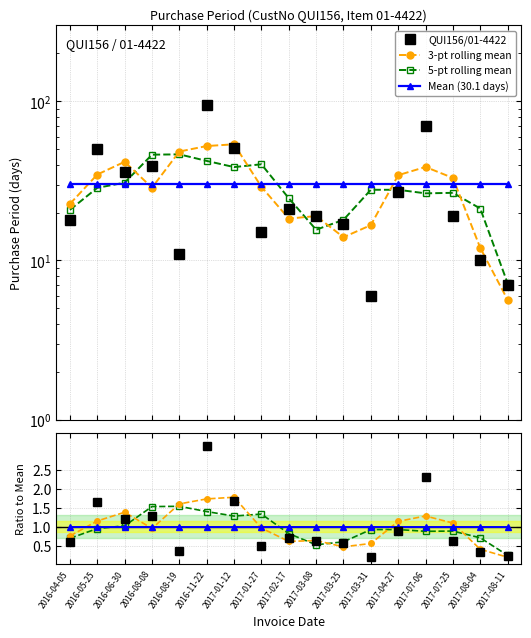

Reading left to right, what are all the values shown in this chart?

QUI156/01-4422: 0.6	1.7	1.2	1.3	0.4	3.2	1.7	0.5	0.7	0.6	0.6	0.2	0.9	2.3	0.6	0.3	0.2
3-pt rolling mean: 0.8	1.2	1.4	1.0	1.6	1.7	1.8	1.0	0.6	0.6	0.5	0.6	1.1	1.3	1.1	0.4	0.2
5-pt rolling mean: 0.7	1.0	1.0	1.5	1.5	1.4	1.3	1.3	0.8	0.5	0.6	0.9	0.9	0.9	0.9	0.7	0.2
Mean (30.1 days): 30.1	30.1	30.1	30.1	30.1	30.1	30.1	30.1	30.1	30.1	30.1	30.1	30.1	30.1	30.1	30.1	30.1
Mean: 1.0	1.0	1.0	1.0	1.0	1.0	1.0	1.0	1.0	1.0	1.0	1.0	1.0	1.0	1.0	1.0	1.0